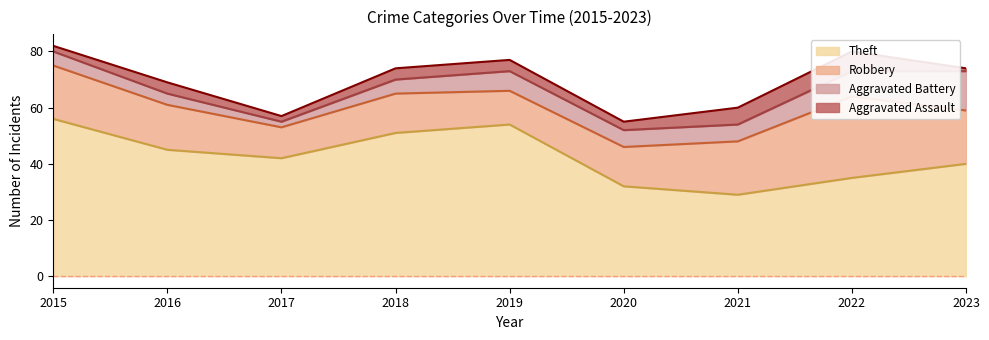

What is the value of the Theft point at the 1st from the left?

56